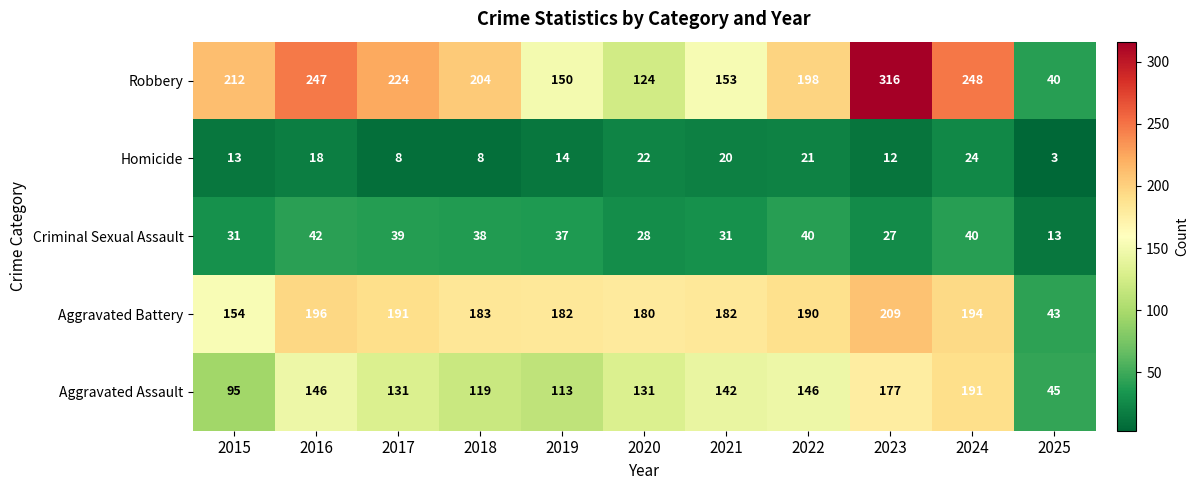

The Aggravated Battery series shows 182 at 2019. True or false?

True